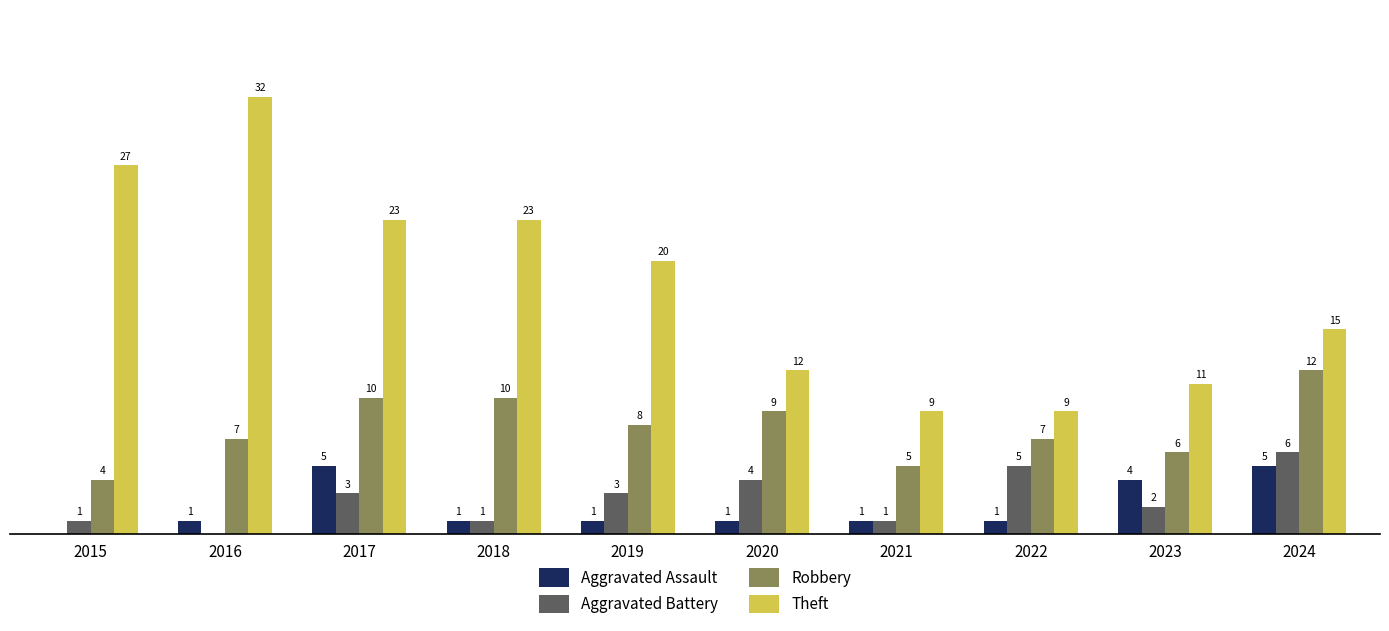

What are all the series names shown in the legend?

Aggravated Assault, Aggravated Battery, Robbery, Theft